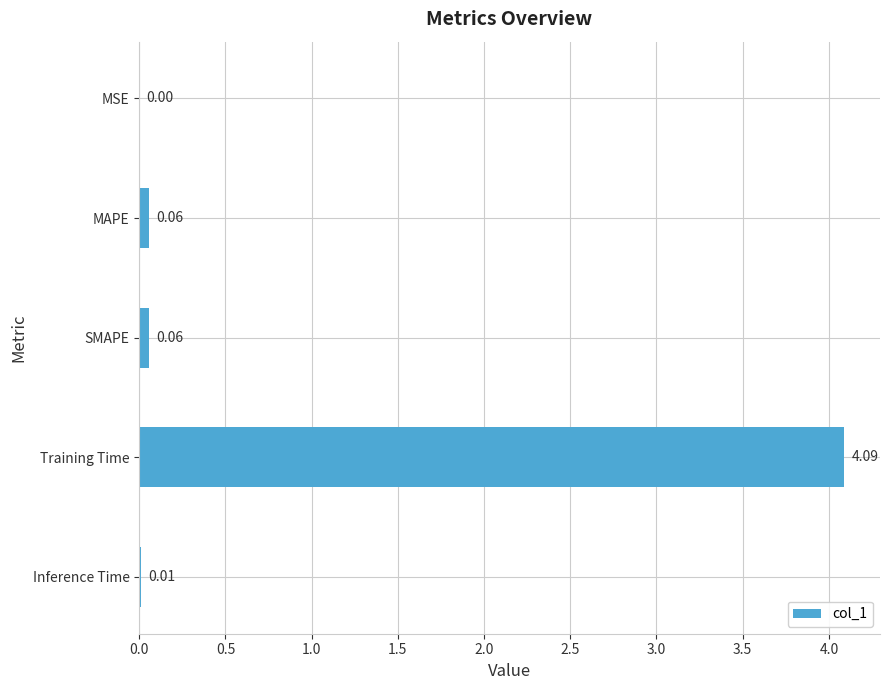

Between MAPE and Inference Time, which is larger?

MAPE